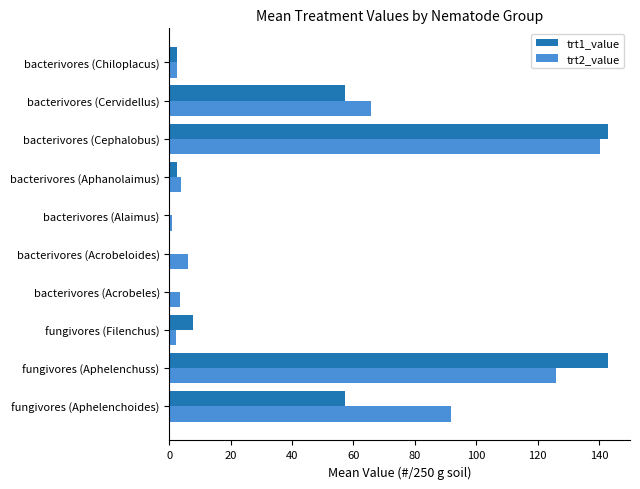

Which series has the largest total across all categories?

trt2_value